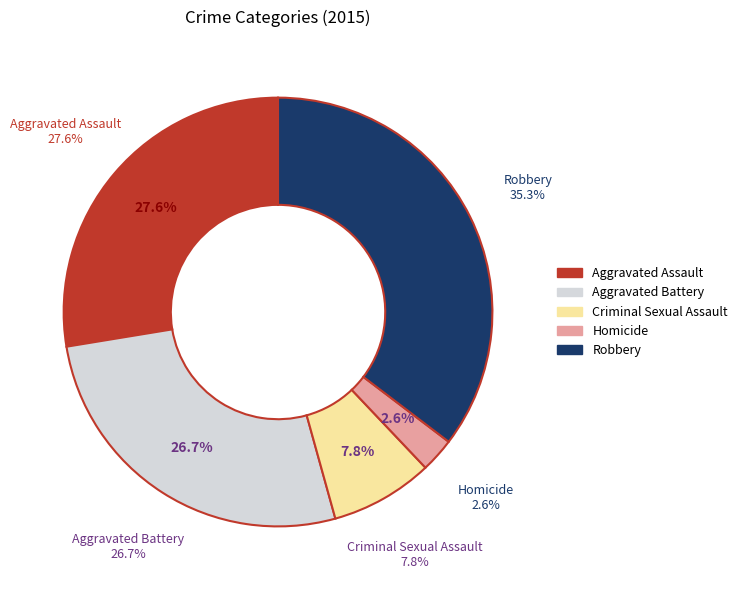

Do Aggravated Battery and Homicide together represent more than half of the pie?

No